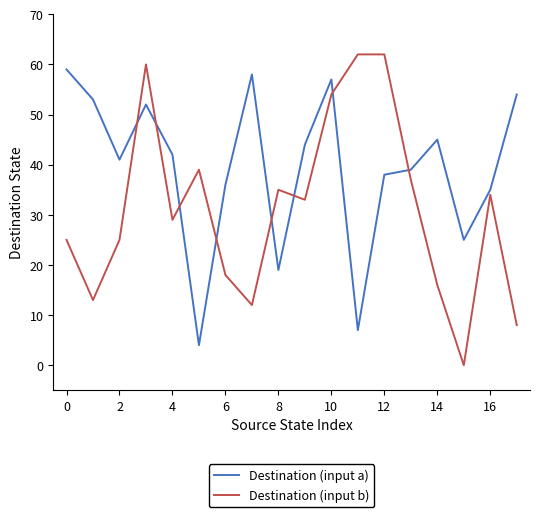

What is the difference between the maximum and minimum values in the Destination (input a) series?

55